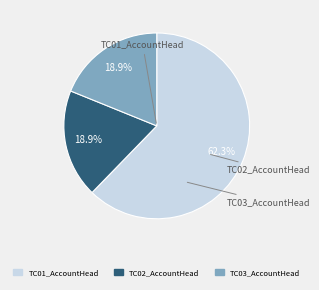

True or false: TC01_AccountHead accounts for 62% of the total.

True